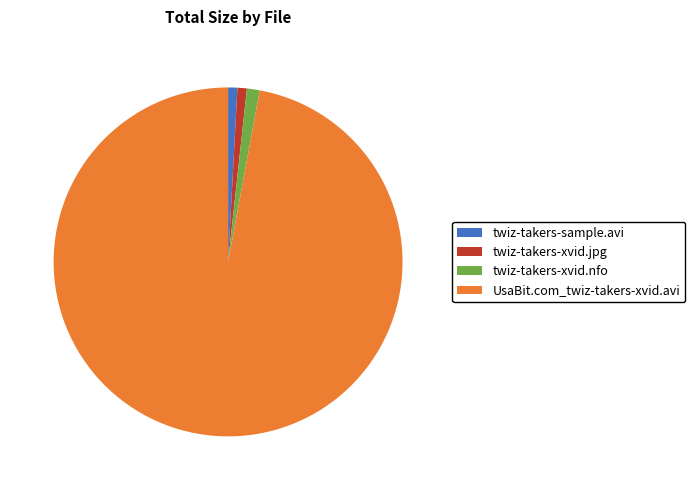

Which category has the biggest portion of the pie?

UsaBit.com_twiz-takers-xvid.avi